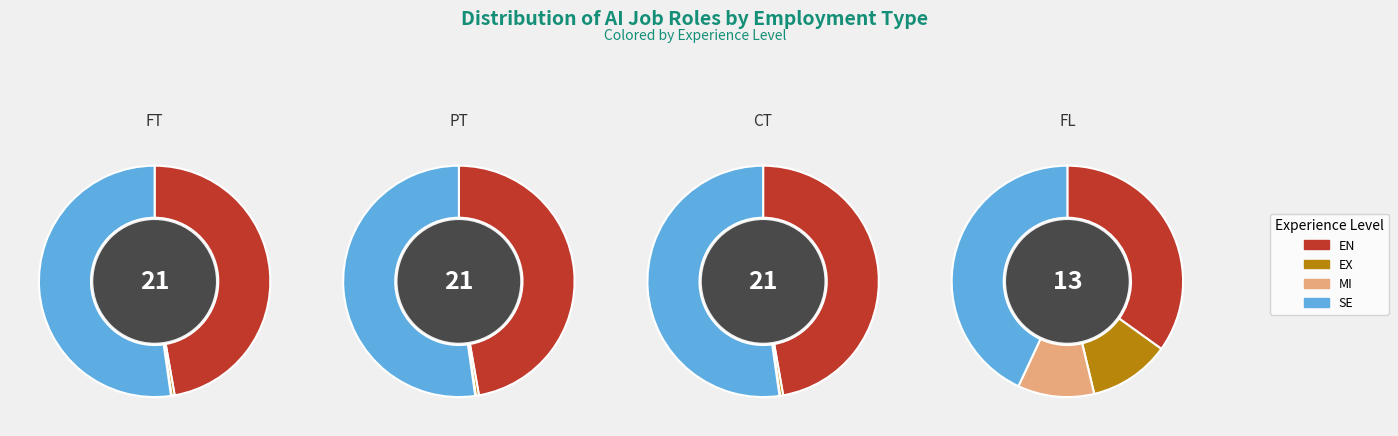

Does any single category account for the majority?

No